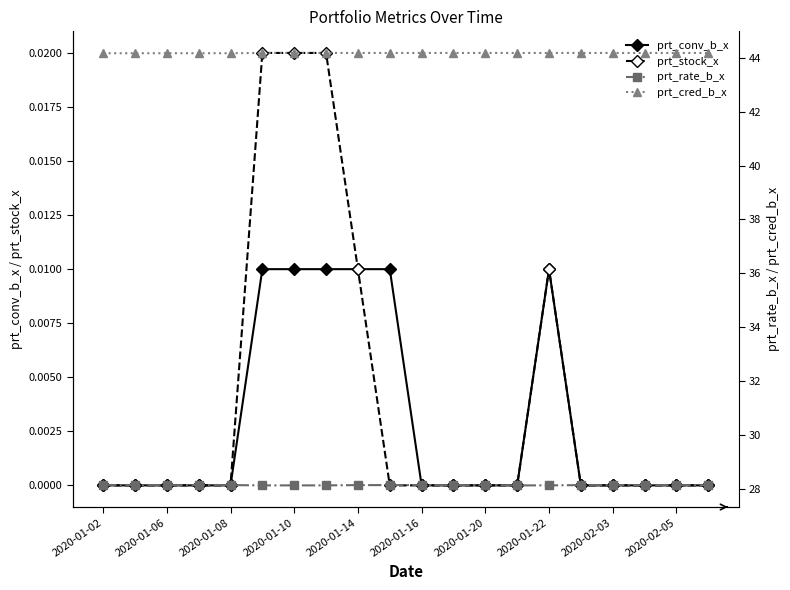

Is this an area chart (filled region under the line)?

No